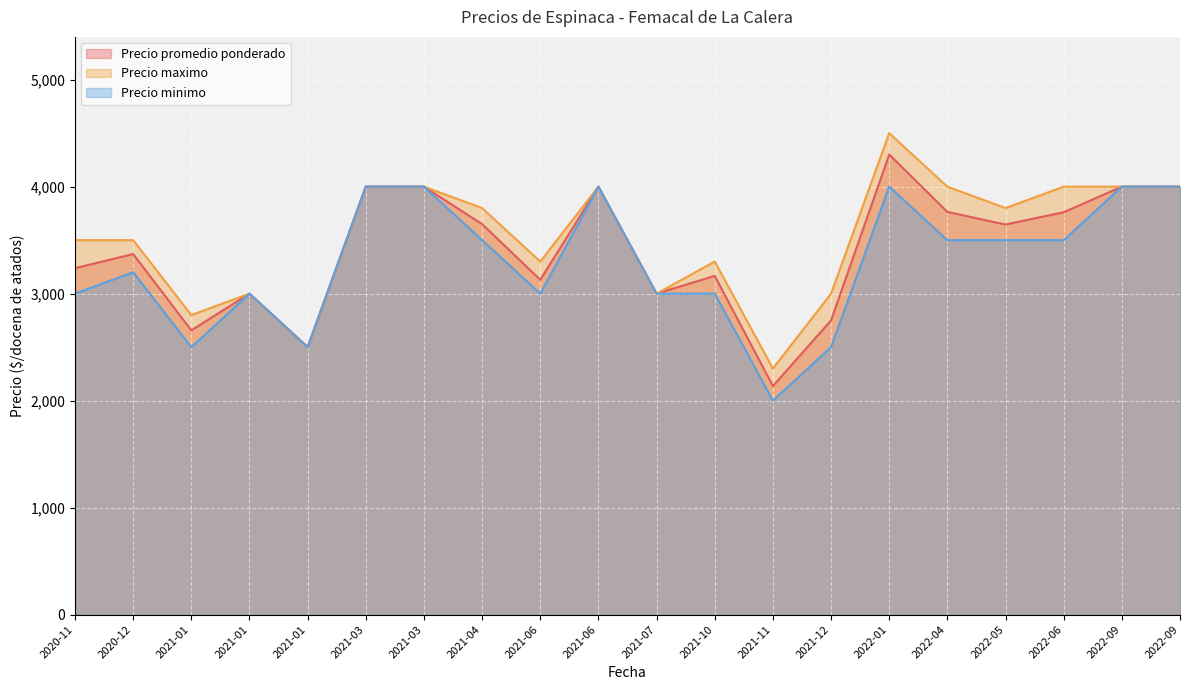

Which series changed the most between 2021-01-07 and 2021-06-11?

Precio minimo